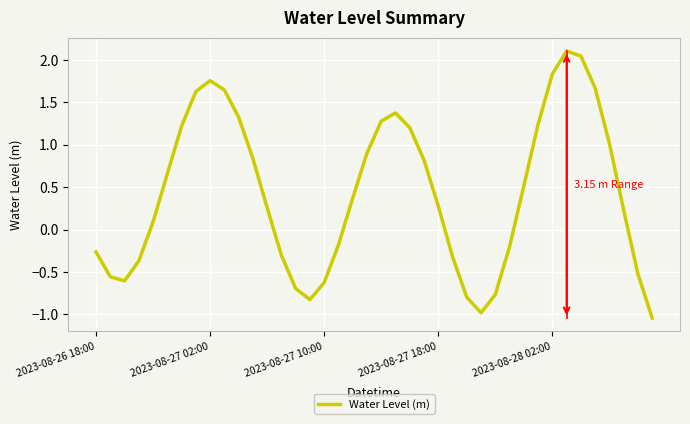

How many lines are shown in the chart?

1